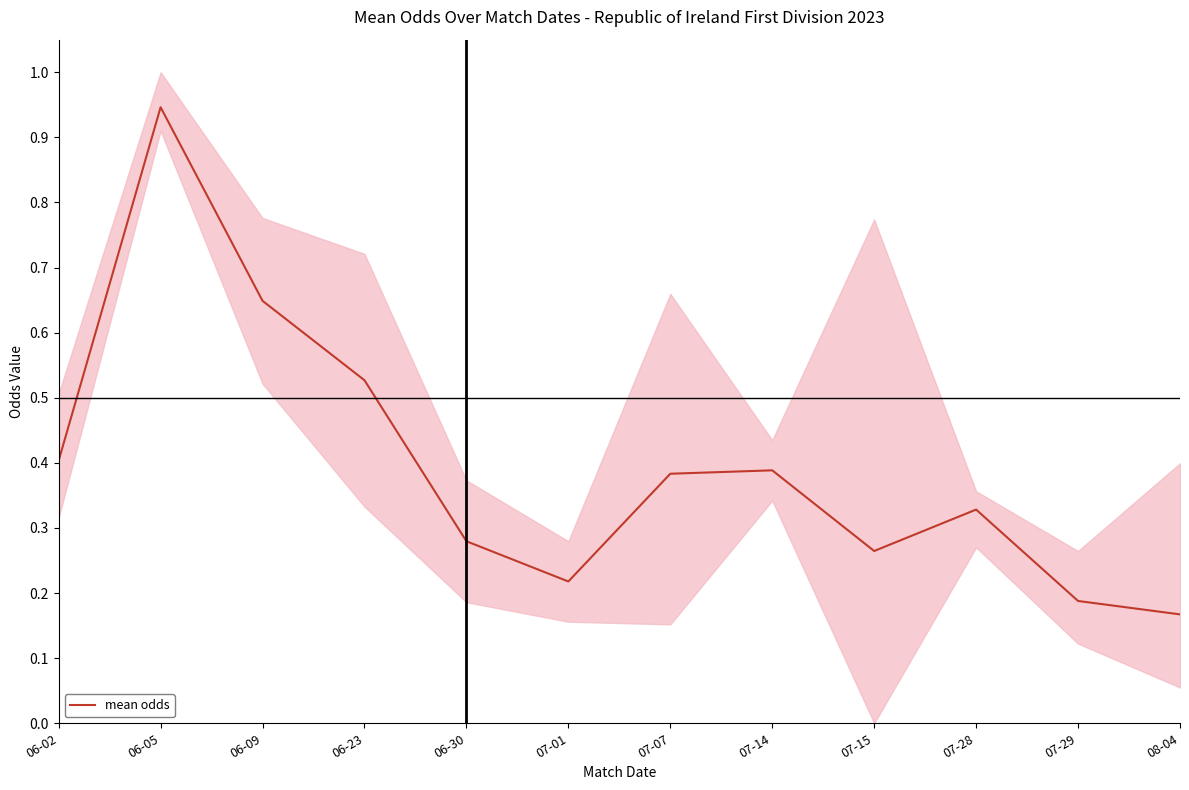

What is the greatest value displayed?

0.9